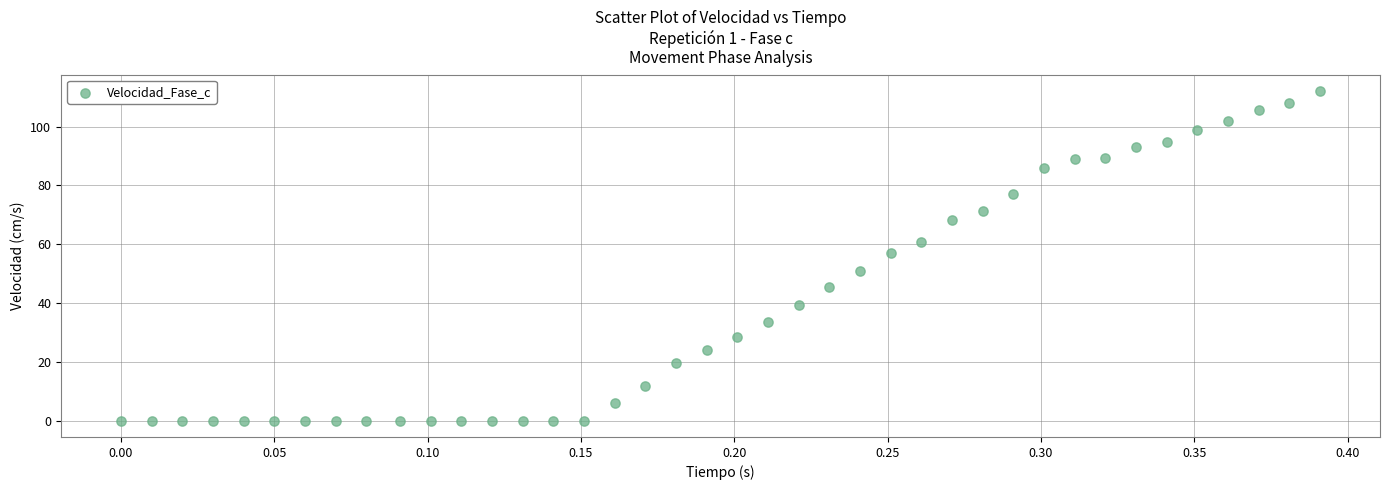

What is the range of Y values (max minus min)?

112.1